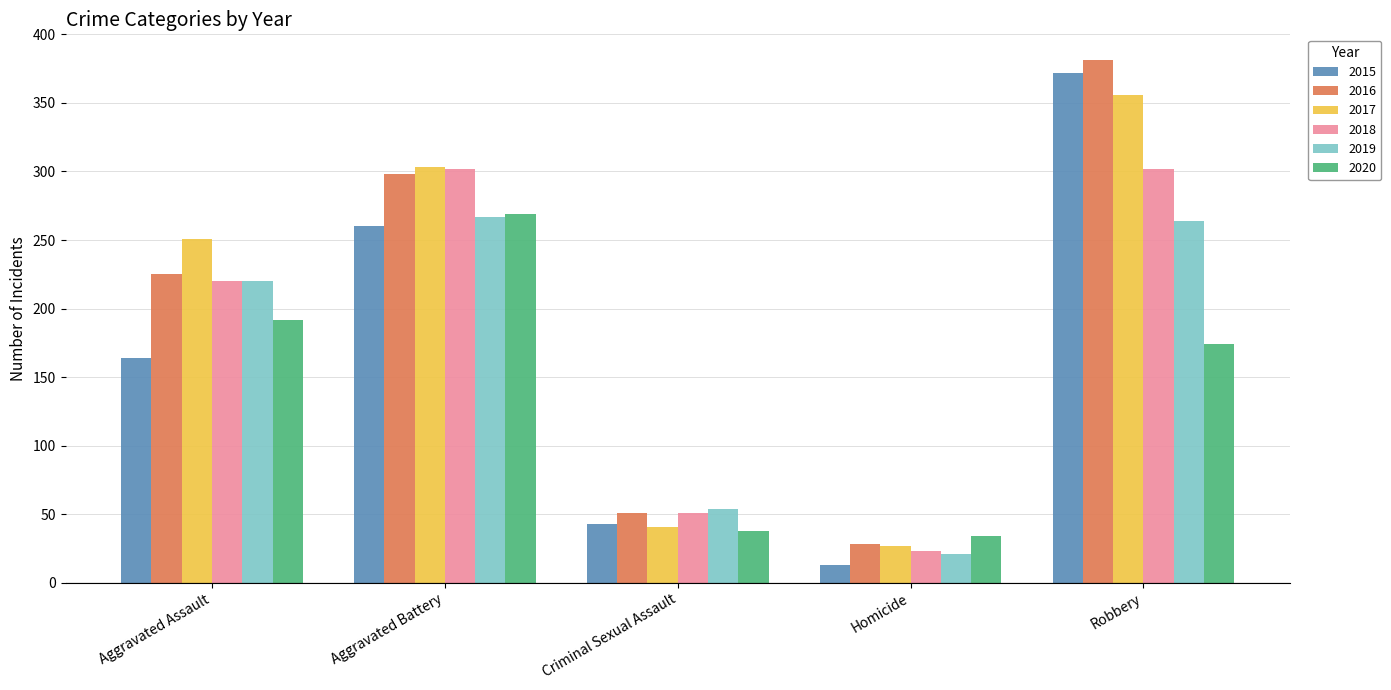

Is the value of 2020 at Aggravated Assault greater than the value of 2017 at Criminal Sexual Assault?

Yes